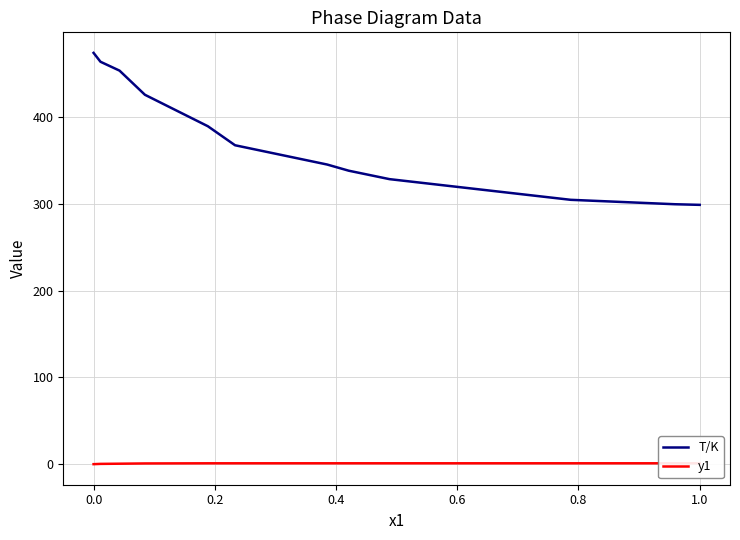

At which label does T/K reach its peak?

0.0